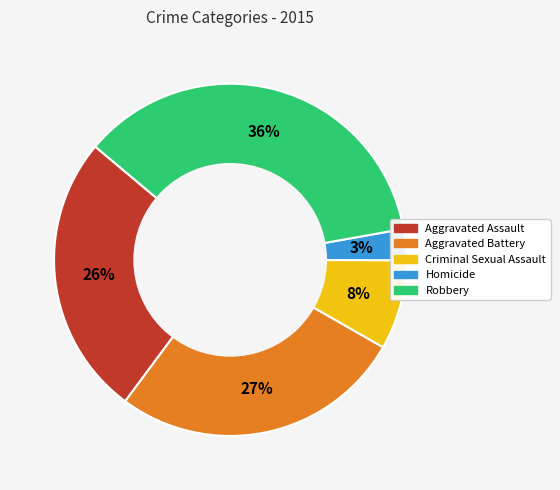

Rank the categories by value from highest to lowest.

Robbery, Aggravated Battery, Aggravated Assault, Criminal Sexual Assault, Homicide